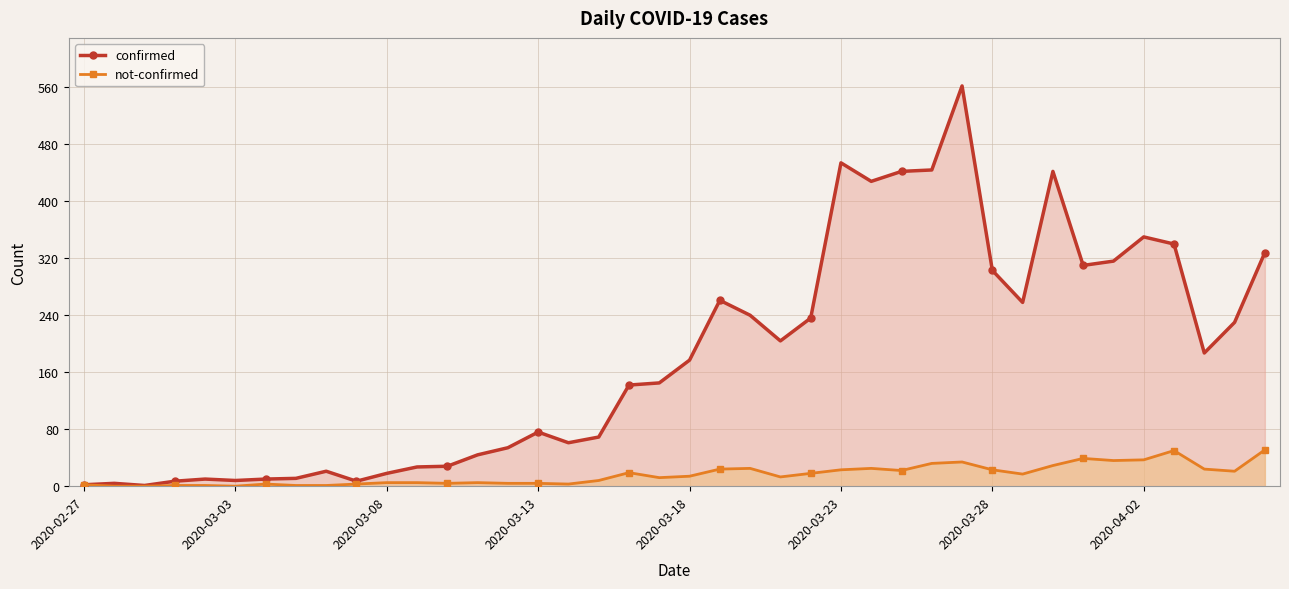

Which series has the largest total across all categories?

confirmed